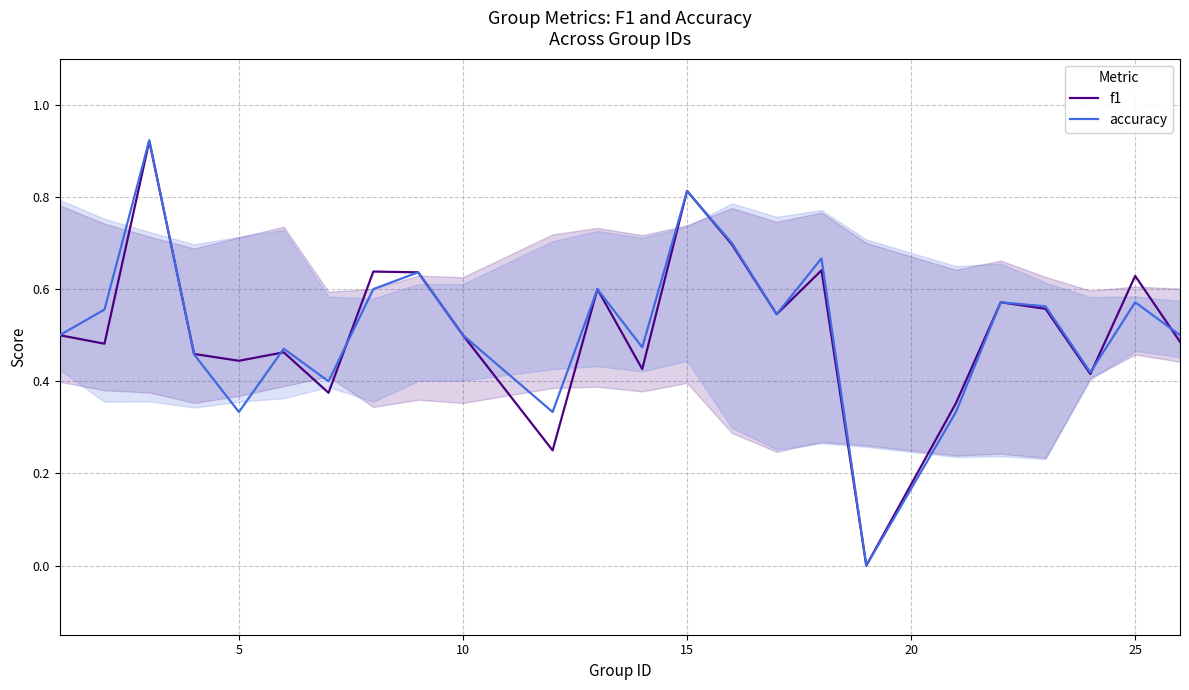

Which series has the widest spread of values?

accuracy